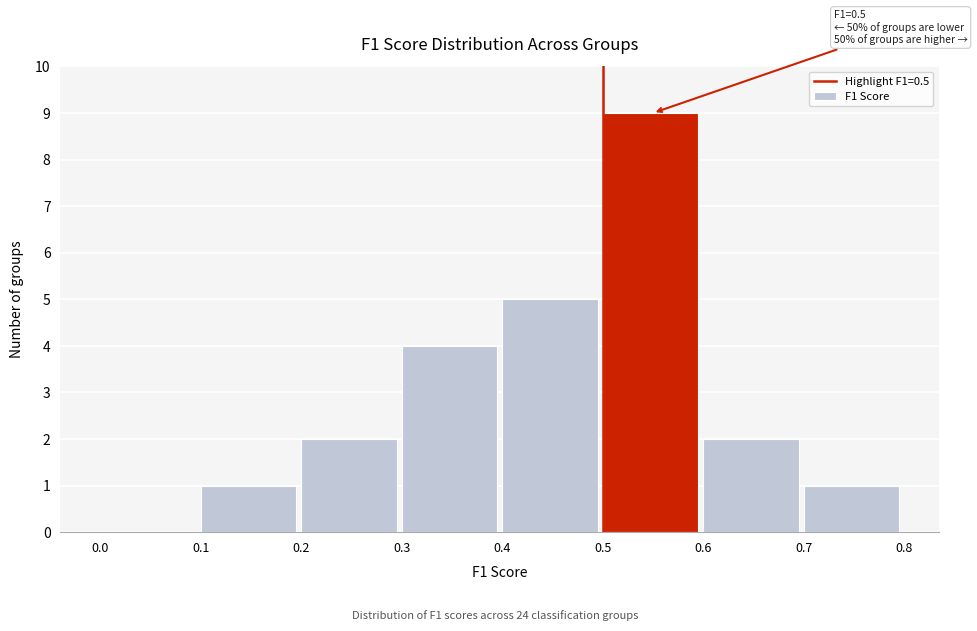

Which range on the x-axis has the tallest bar?

0.5 to 0.6